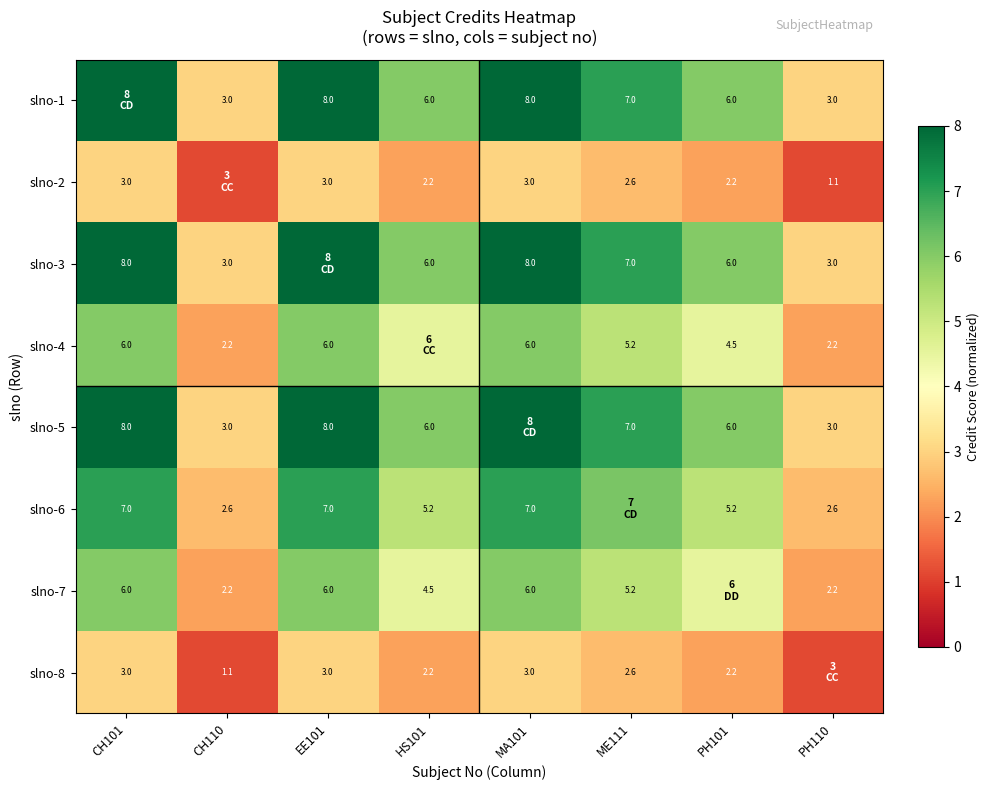

Is the value of slno-2 at MA101 greater than the value of slno-4 at MA101?

No